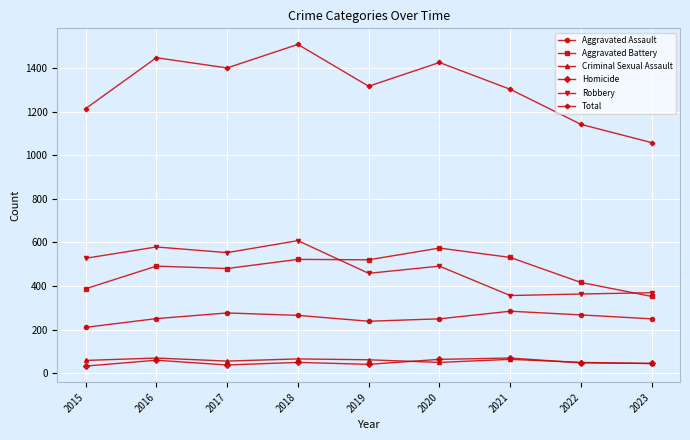

The value of Criminal Sexual Assault at 2021 is 63. True or false?

True